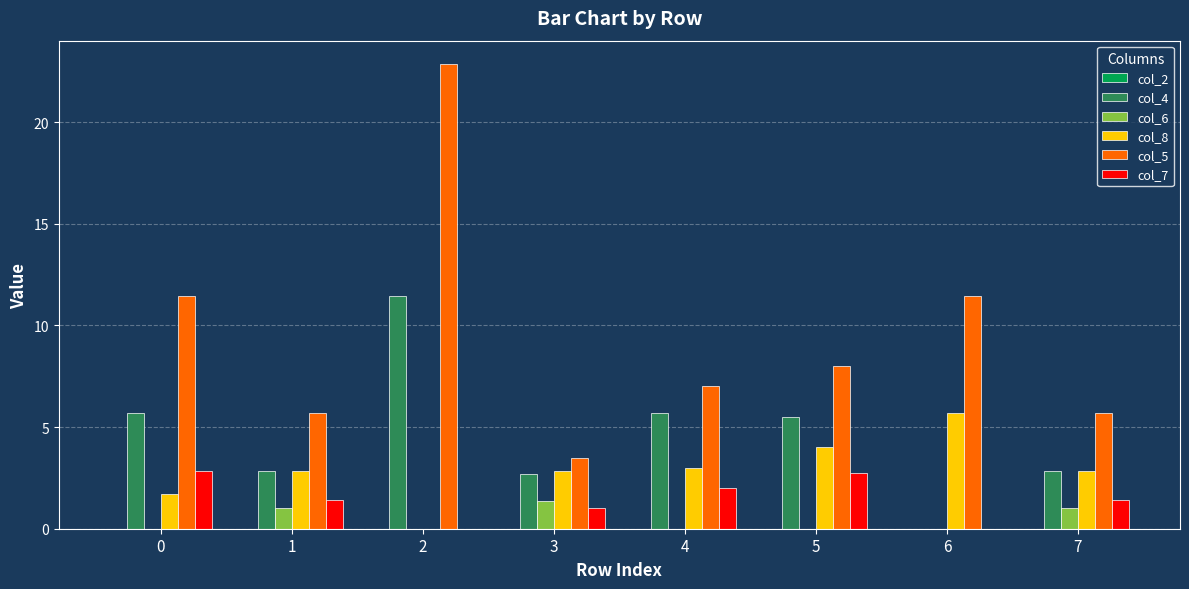

Does the chart contain stacked bars?

No